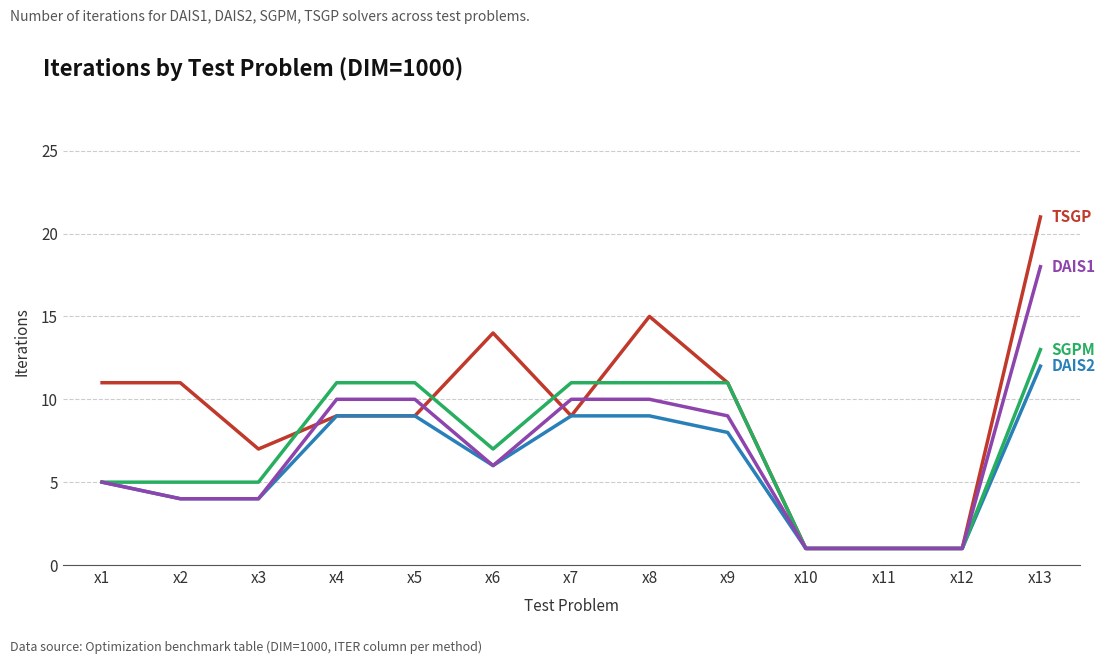

Reading right to left, what are all the values shown in this chart?

TSGP: 21	1	1	1	11	15	9	14	9	9	7	11	11
DAIS2: 12	1	1	1	8	9	9	6	9	9	4	4	5
SGPM: 13	1	1	1	11	11	11	7	11	11	5	5	5
DAIS1: 18	1	1	1	9	10	10	6	10	10	4	4	5